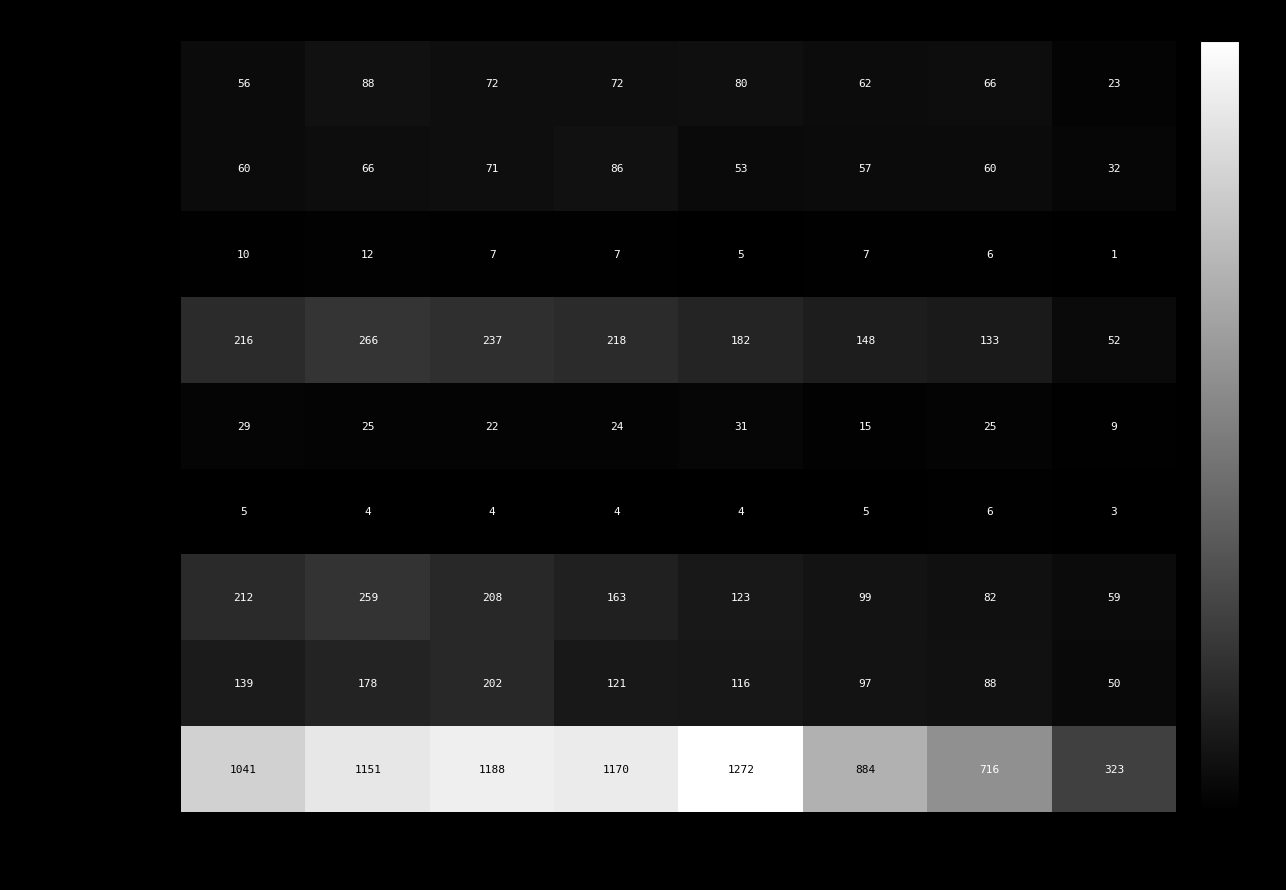

What is the maximum value shown in the chart?

1272